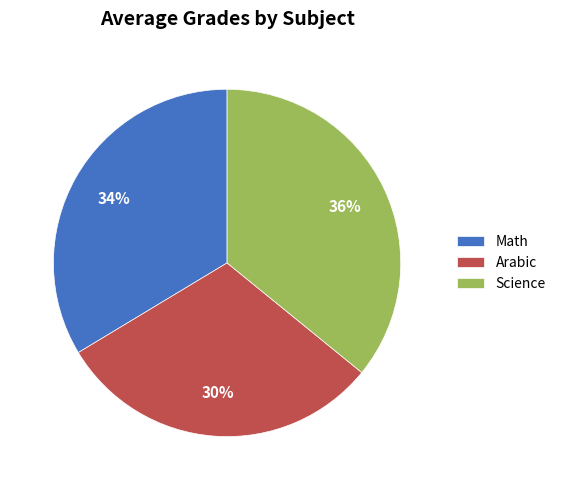

Do Science and Math together represent more than half of the pie?

Yes